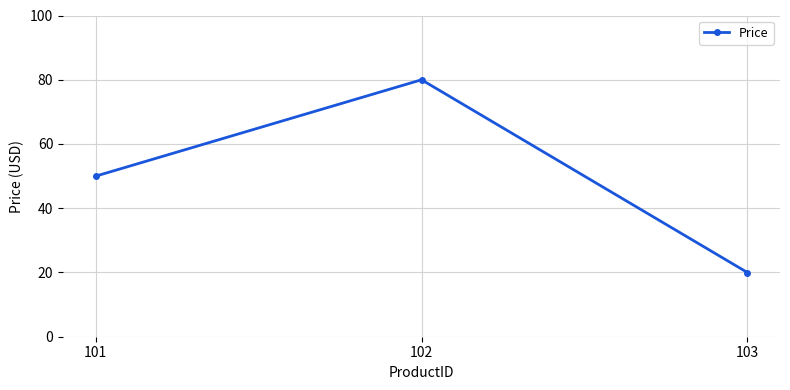

Reading left to right, what are all the values shown in this chart?

50.0	80.0	20.0